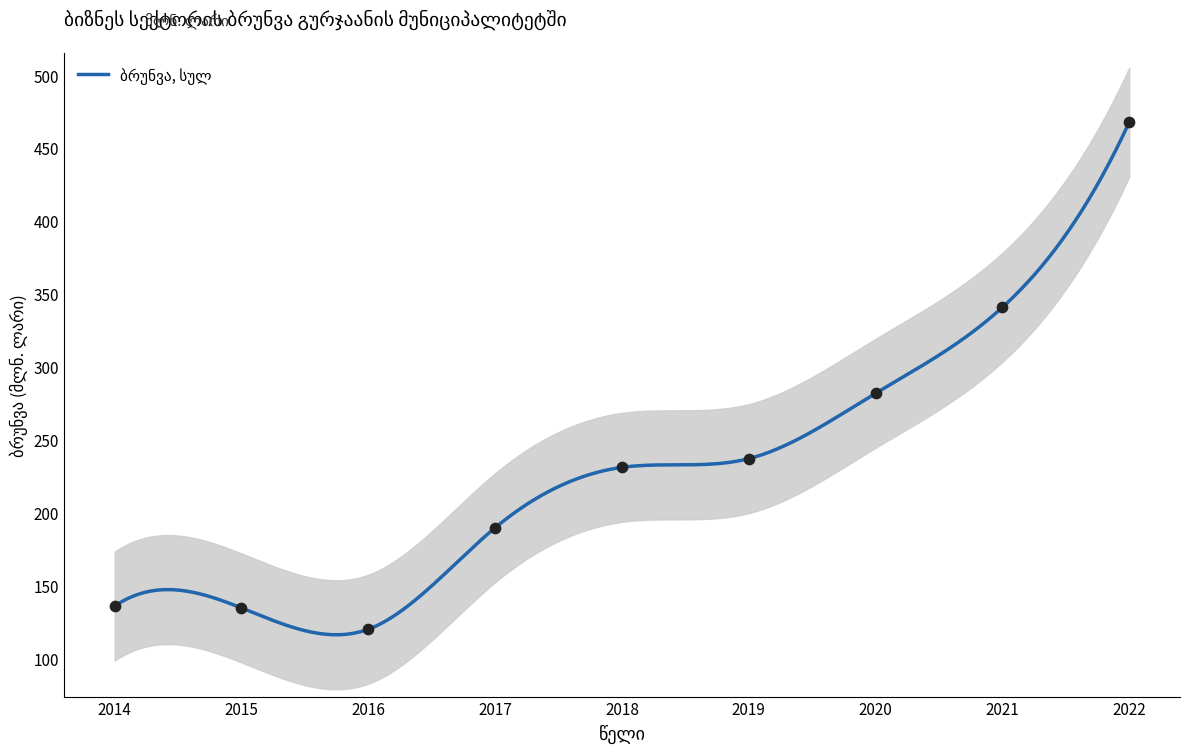

Between 2016 and 2021, which is larger?

2021